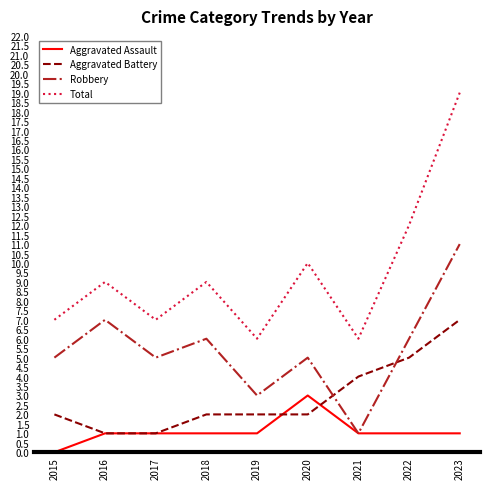

What is the approximate value of Aggravated Assault at 2022?

1